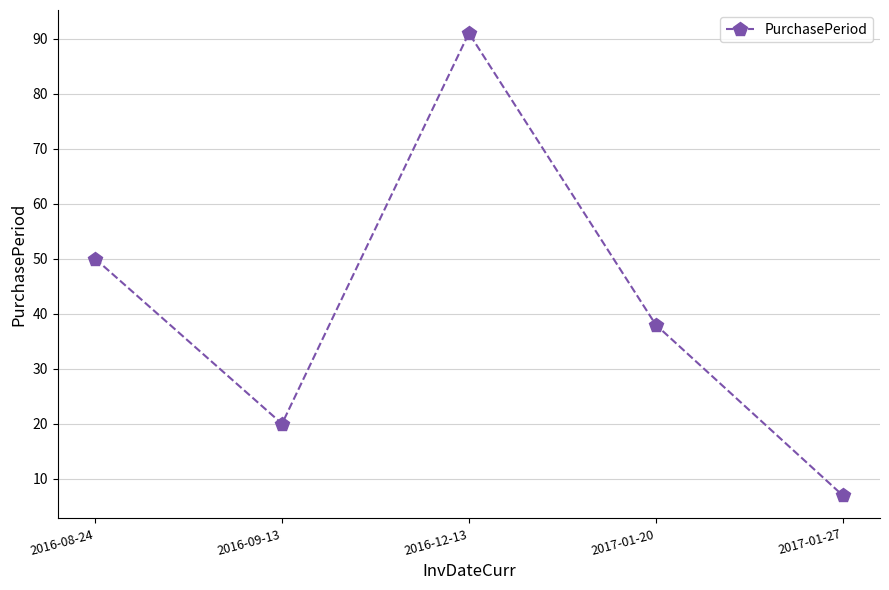

Which category has the highest value across all series?

2016-12-13